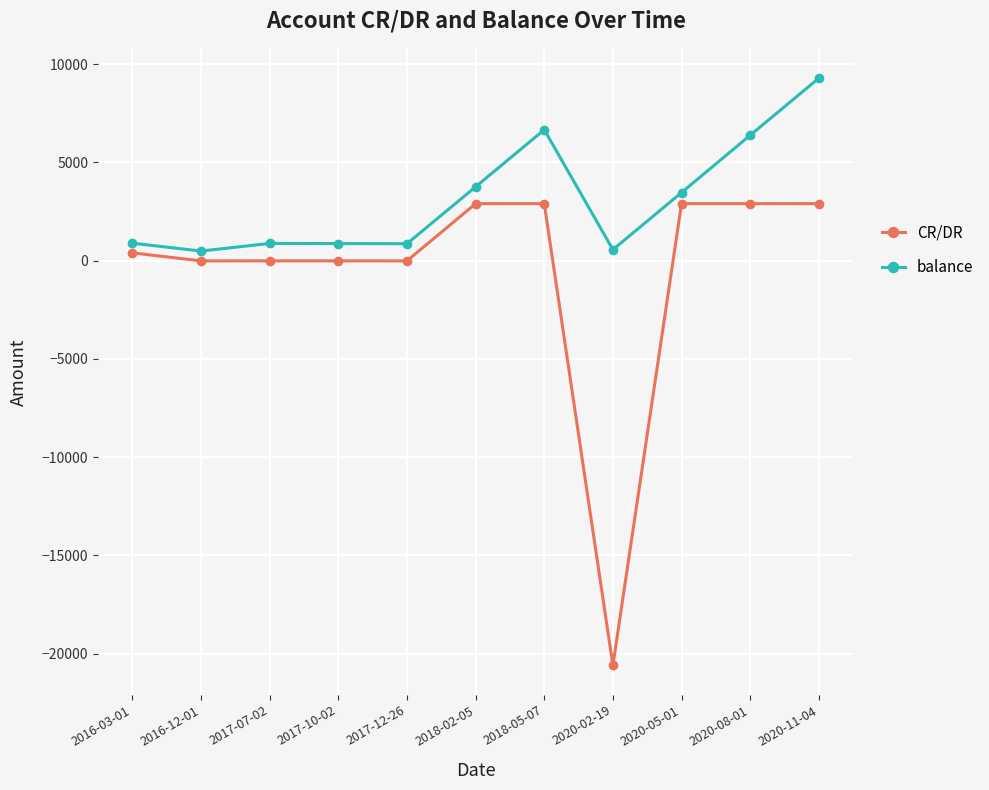

Is it true that CR/DR equals 2905.0 at 2018-02-05?

True